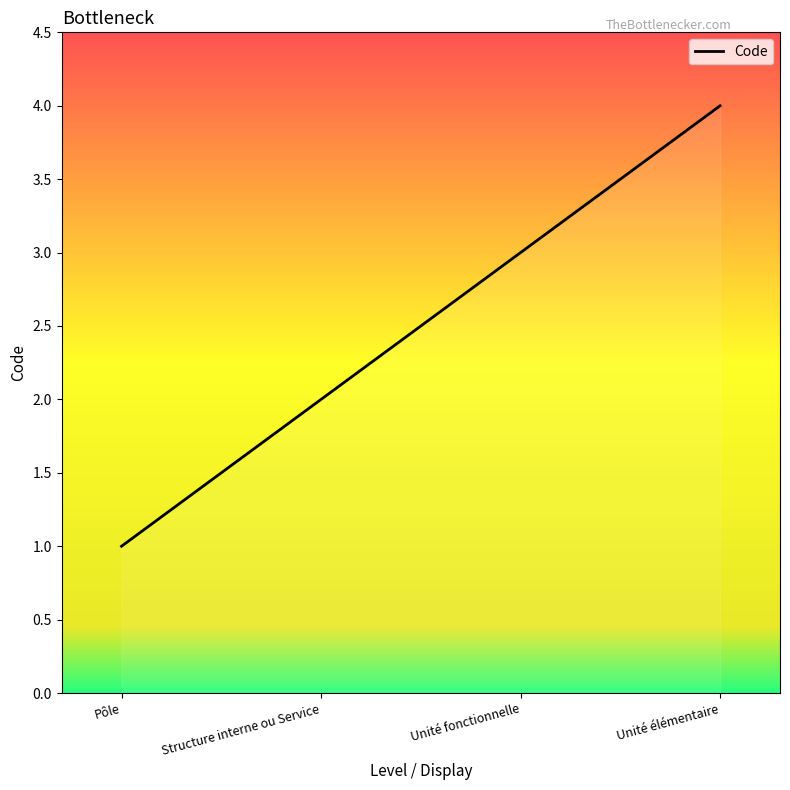

Between Structure interne ou Service and Pôle, which is larger?

Structure interne ou Service